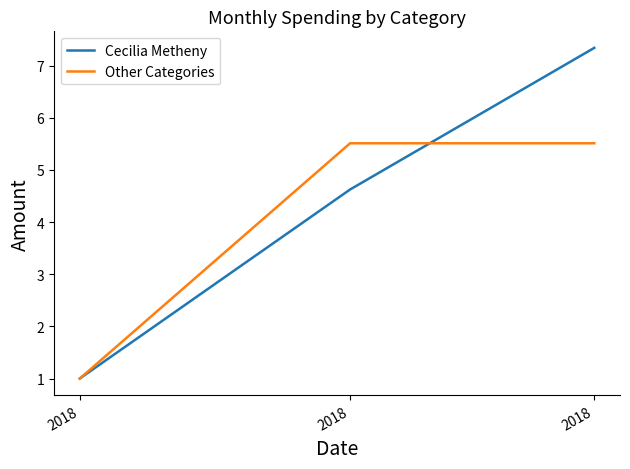

What is the total value across all series at 2018?

2.0